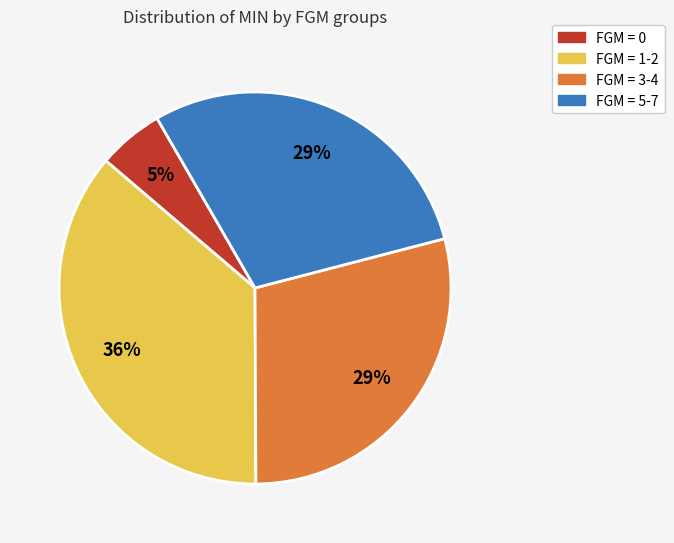

To the nearest percent, what is the difference between the largest and smallest slice percentages?

31%